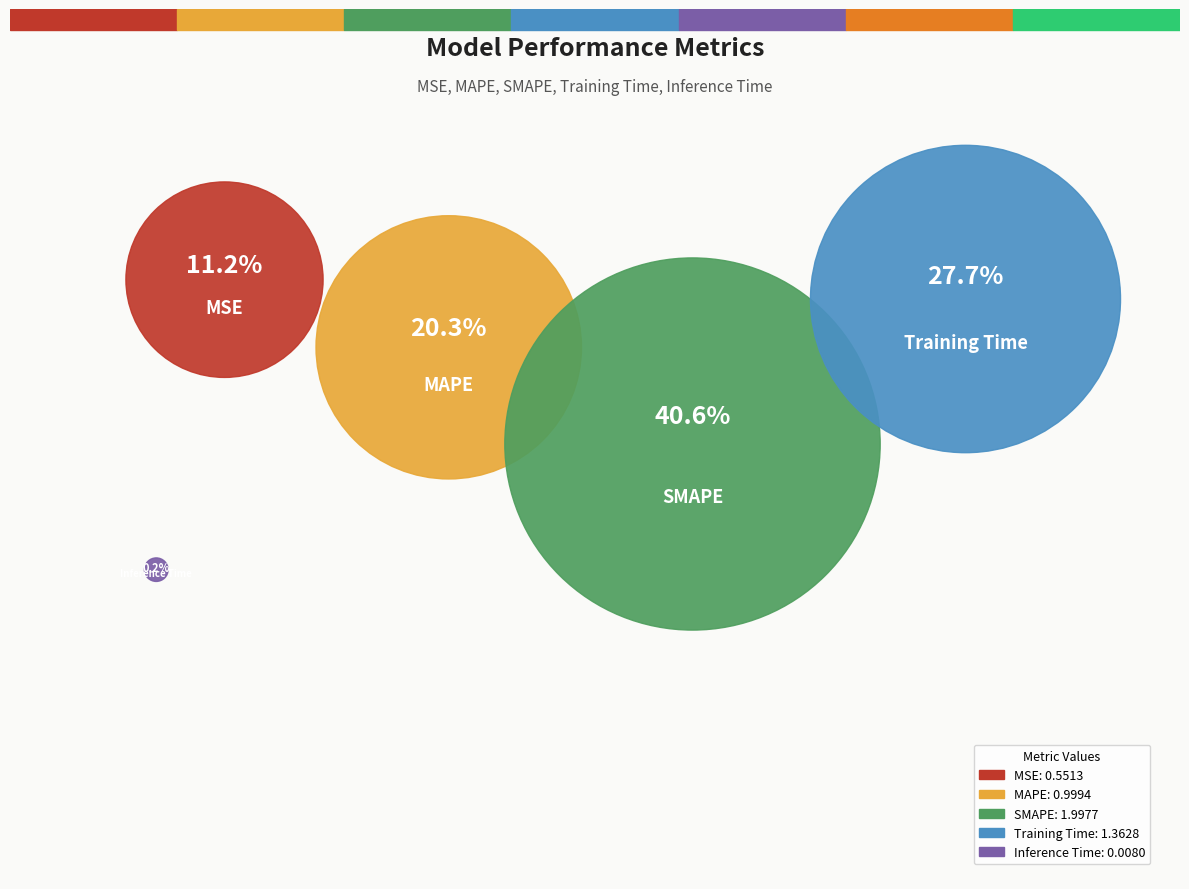

To the nearest percent, what is the combined percentage of Training Time and SMAPE?

68%